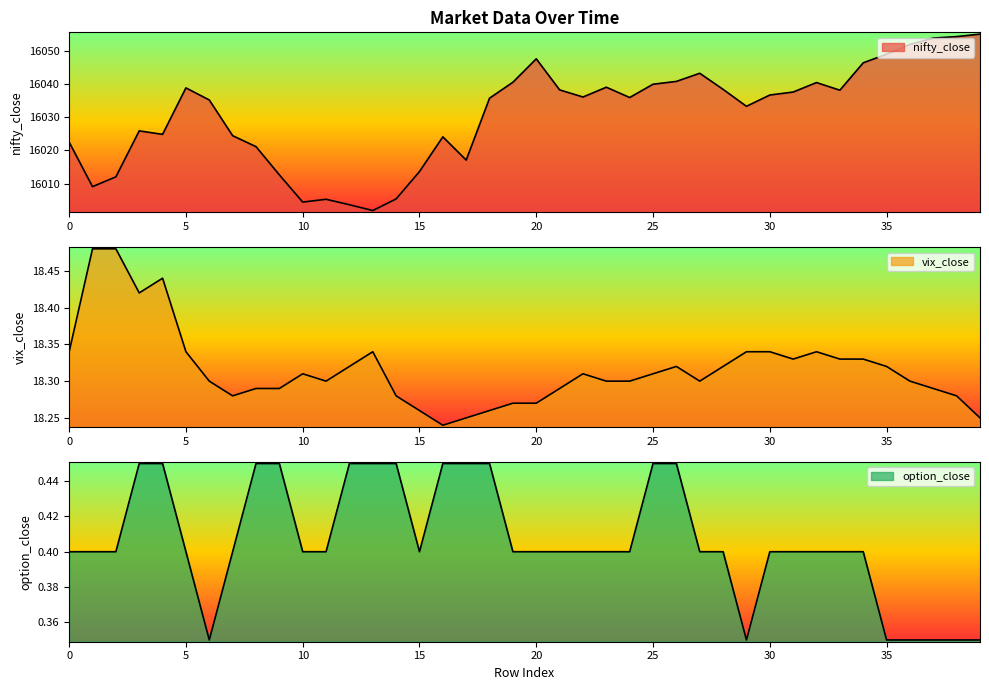

List the labels in order of vix_close value, largest first.

1, 2, 4, 3, 0, 5, 13, 29, 30, 32, 31, 33, 34, 12, 26, 28, 35, 10, 22, 25, 6, 11, 23, 24, 27, 36, 8, 9, 21, 37, 7, 14, 38, 19, 20, 15, 18, 17, 39, 16